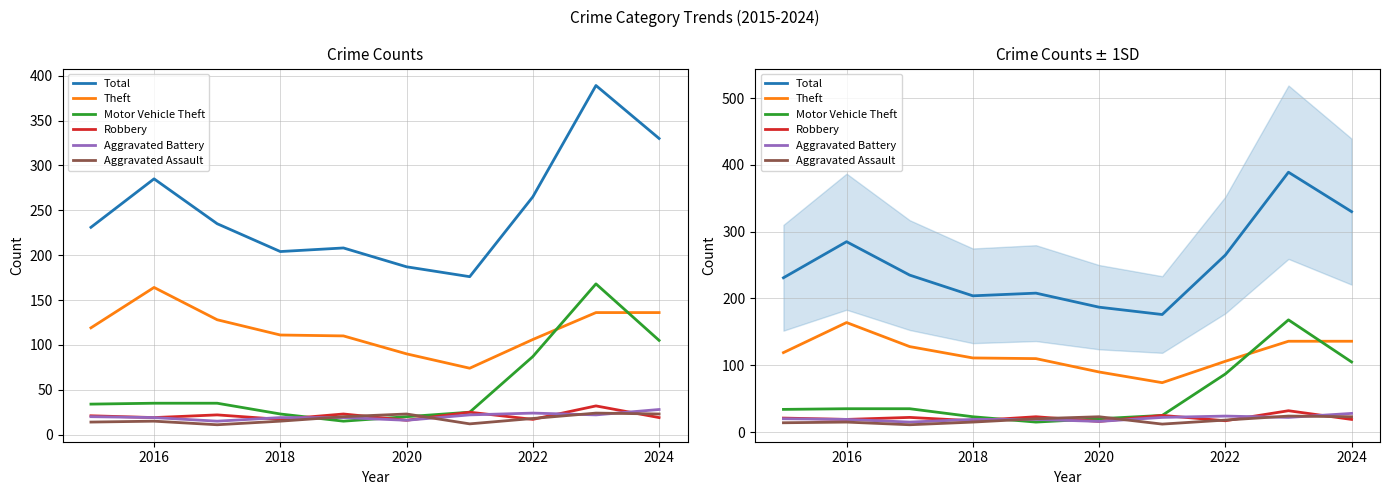

At which label does Total first exceed 235?

2016